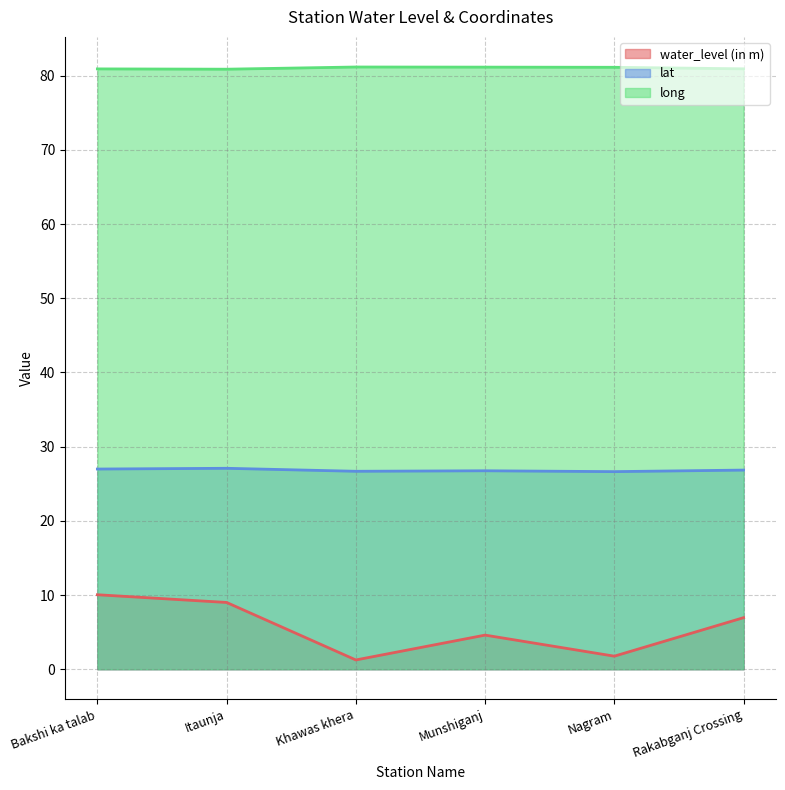

What is the average value of the long series?

81.0